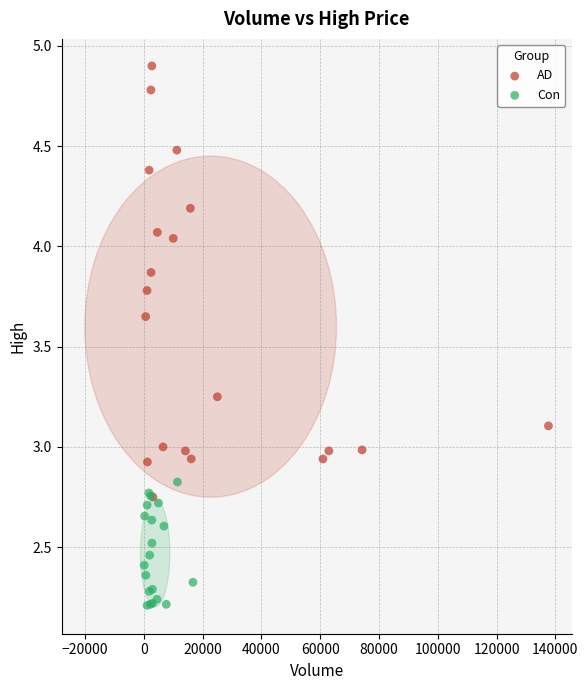

Which series has the widest spread of Y values?

AD